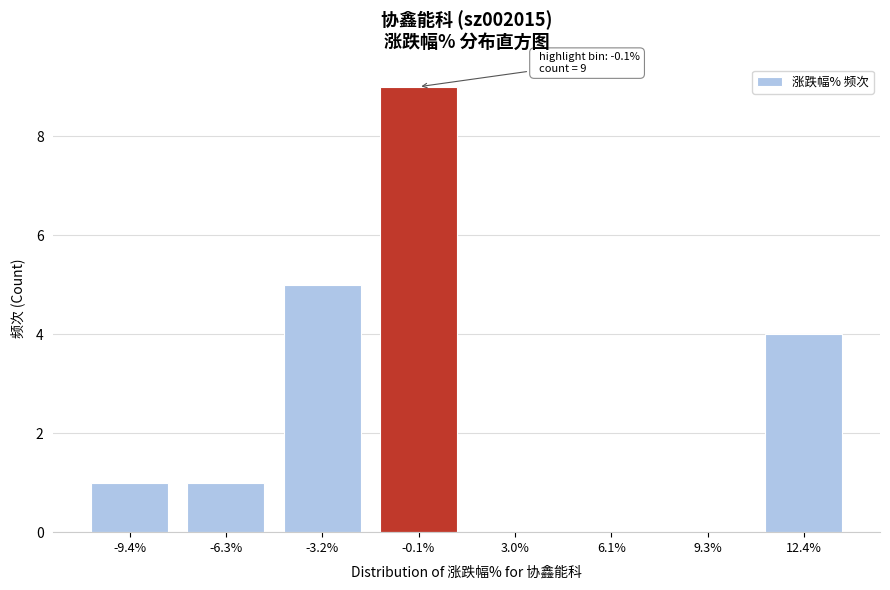

Reading right to left, extract all data points from this chart.

12.4%=4	9.3%=0	6.1%=0	3.0%=0	-0.1%=9	-3.2%=5	-6.3%=1	-9.4%=1